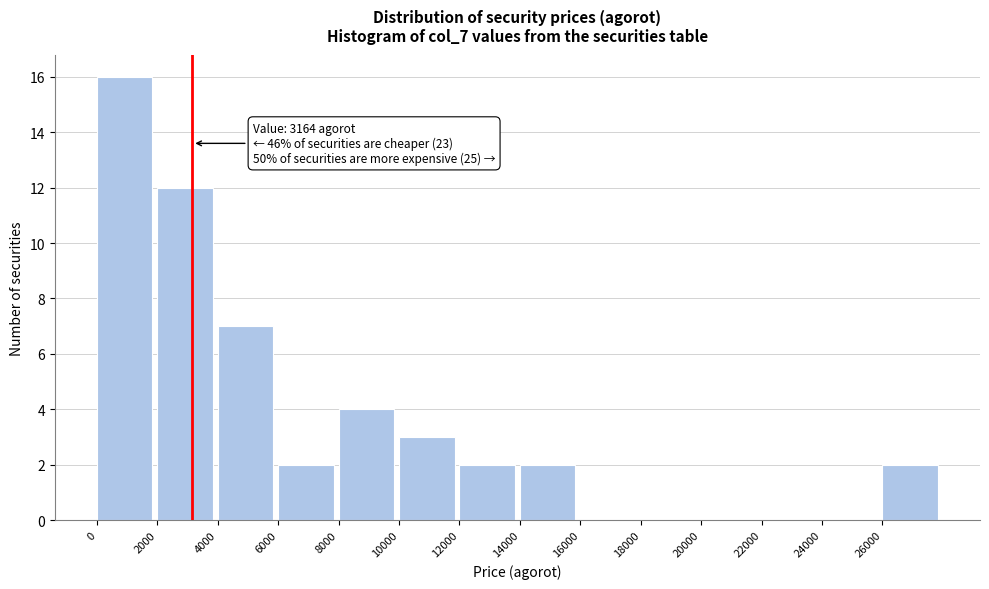

Which range on the x-axis has the tallest bar?

0 to 2000